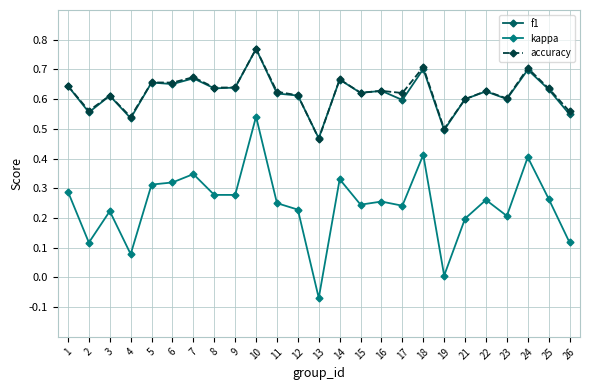

Which series has the largest range (max minus min)?

kappa